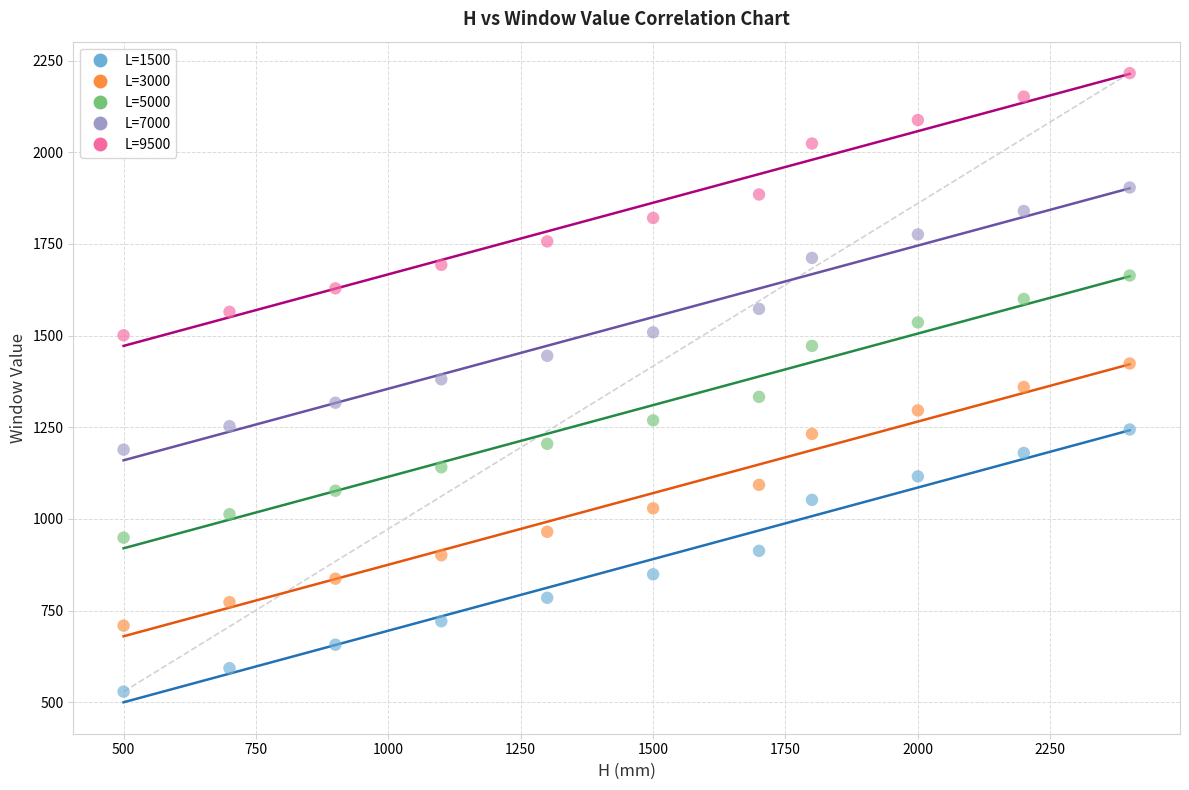

What is the X range (max minus min) for the scatter plot?

1900